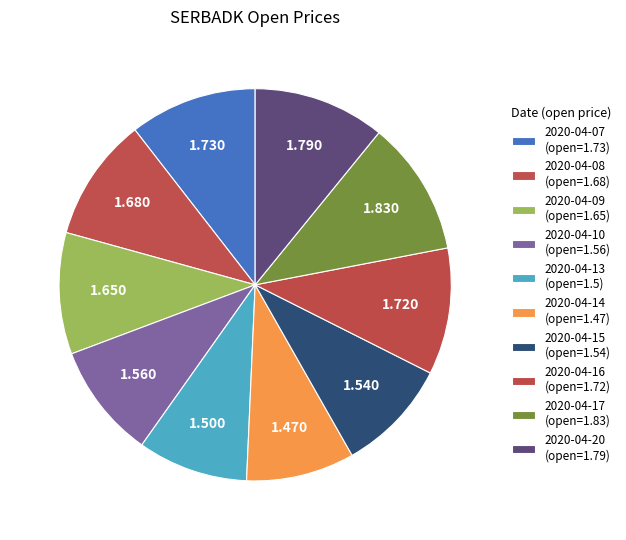

How many segments does this pie chart have?

10